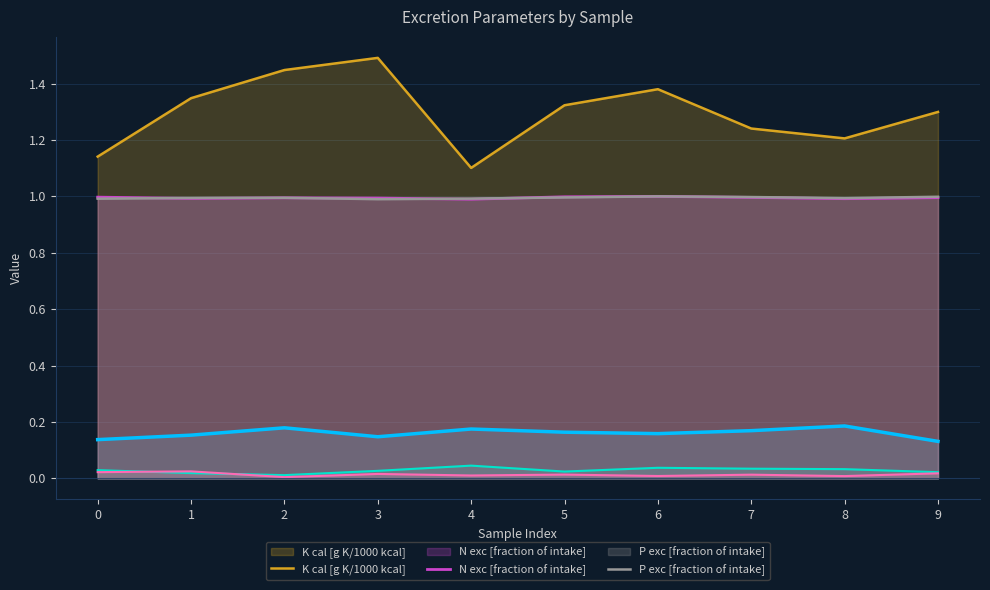

At which category does N prot [fraction] reach its first local valley?

3